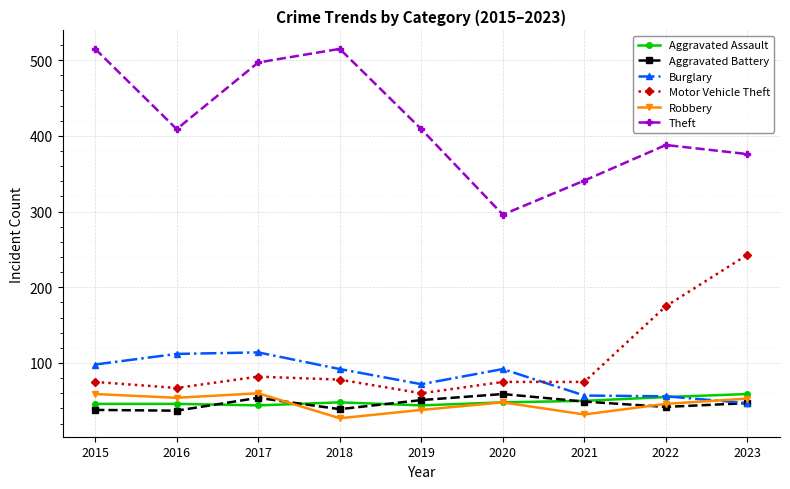

Which series changed the most between 2022 and 2023?

Motor Vehicle Theft